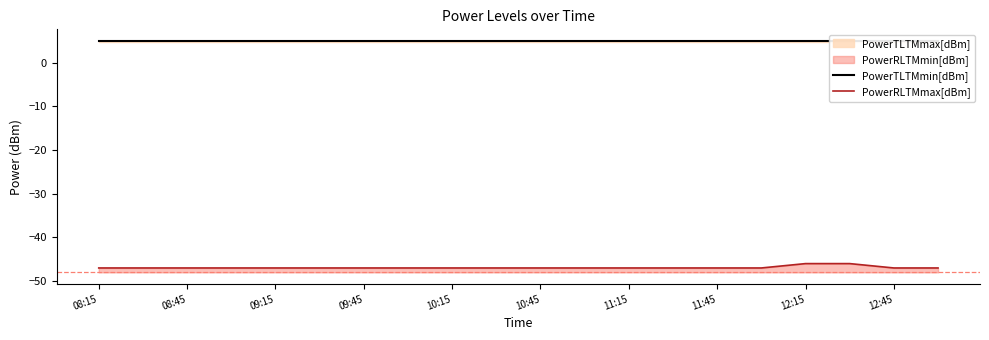

How many lines are shown in the chart?

2